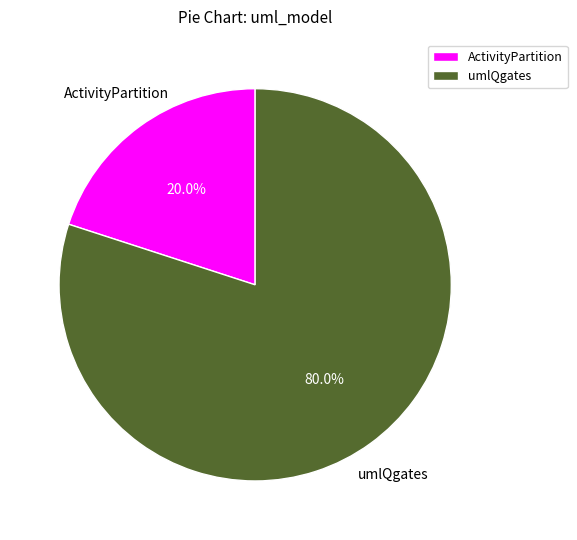

Rank the categories by value from lowest to highest.

ActivityPartition, umlQgates